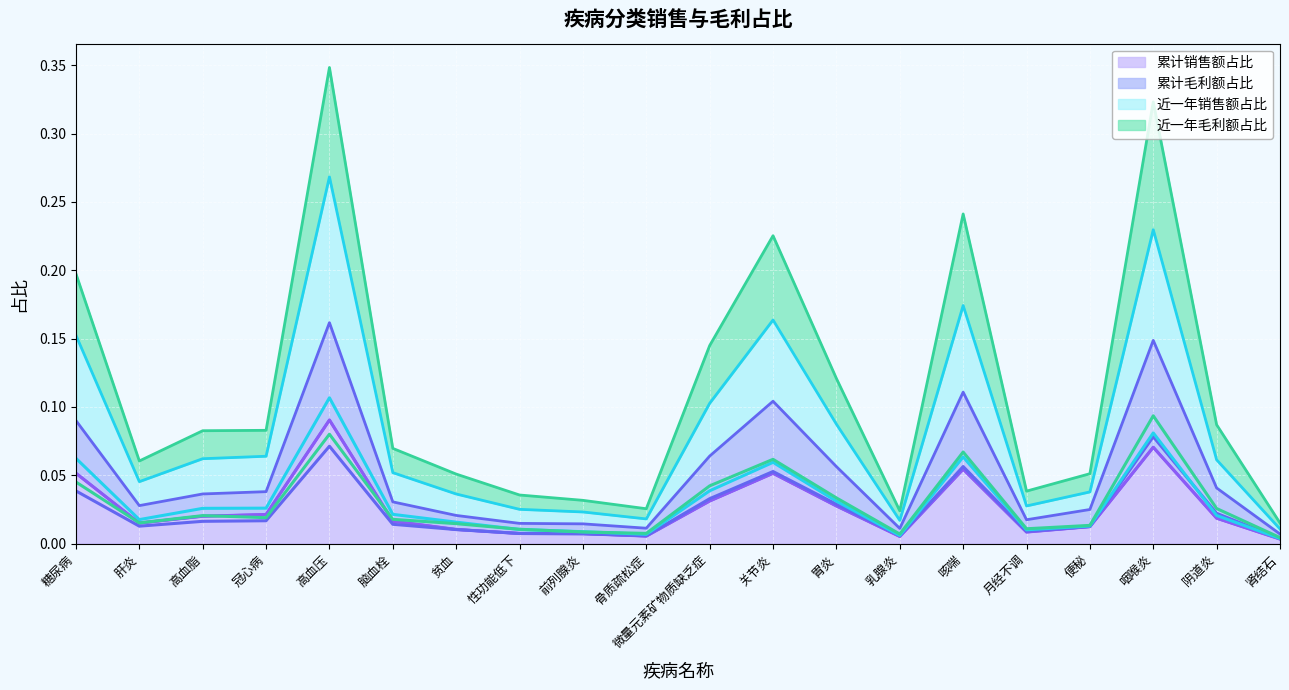

What position from the right is 月经不调?

5